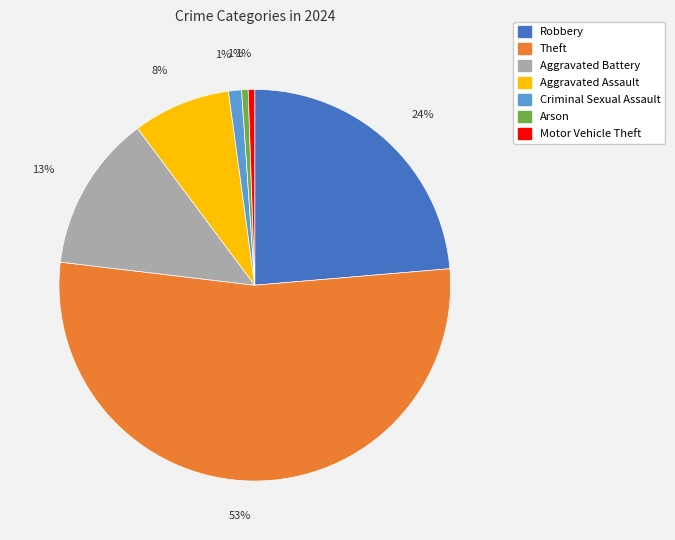

Which has a higher value, Motor Vehicle Theft or Aggravated Battery?

Aggravated Battery